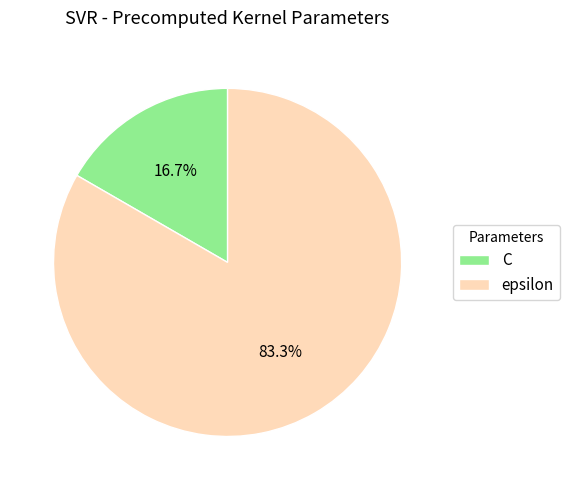

Which slice is the smallest?

C